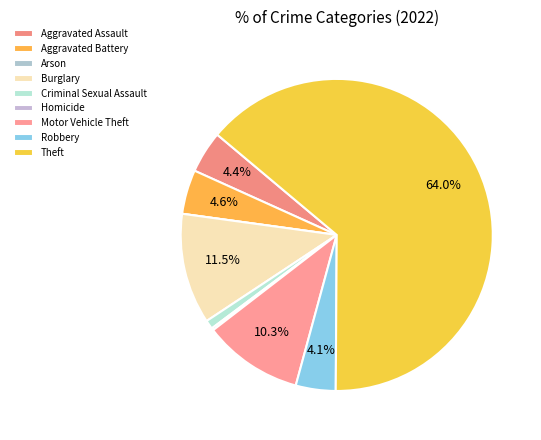

To the nearest percent, what portion does Aggravated Battery represent?

5%